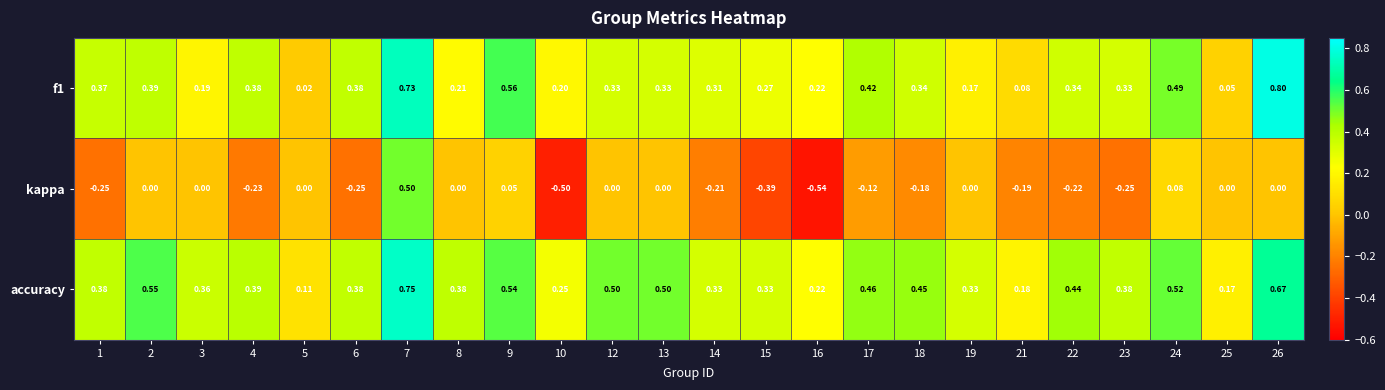

Which series has the largest range (max minus min)?

kappa